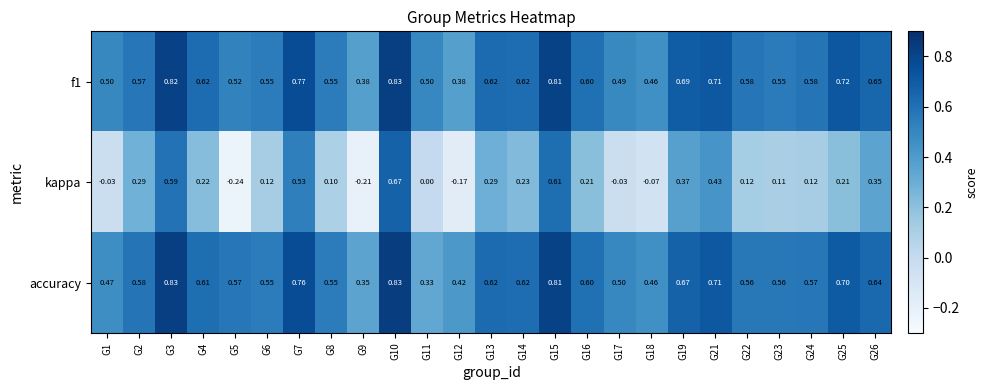

Between G1 and G15, which series saw the biggest shift?

kappa